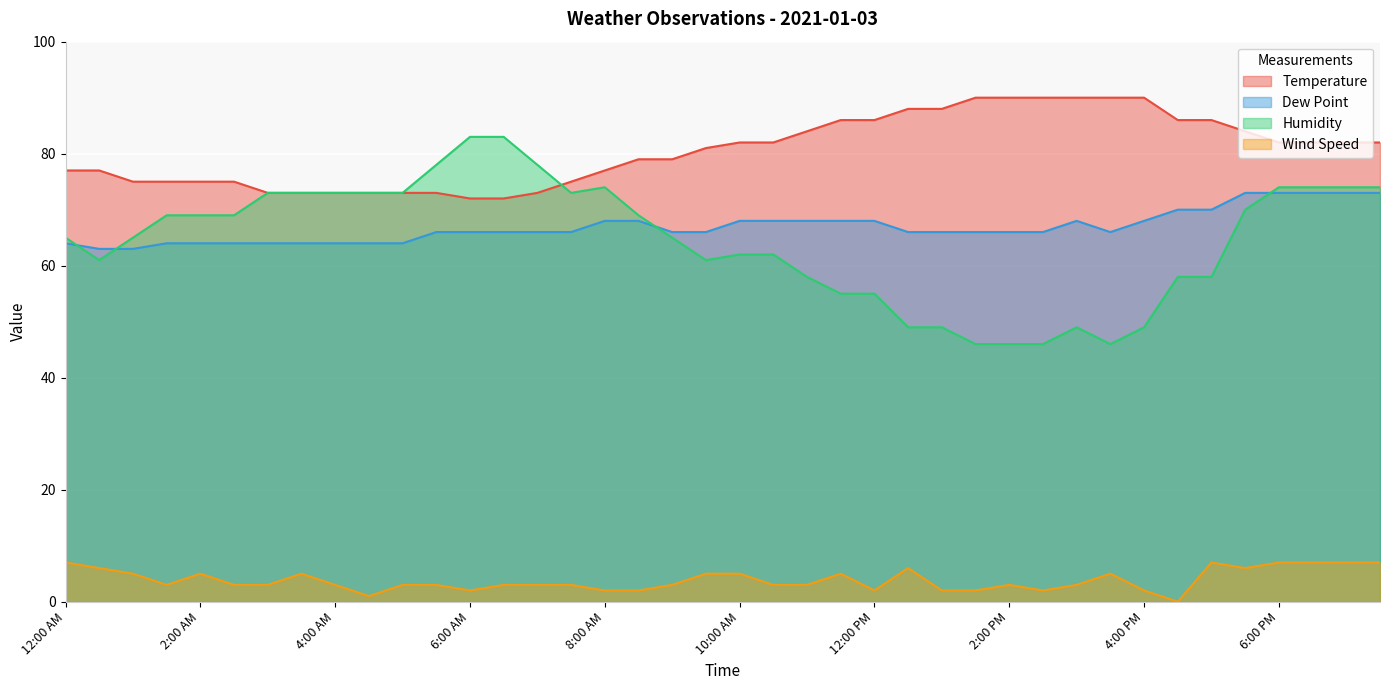

True or false: Humidity has more than 0 interior local peaks.

True